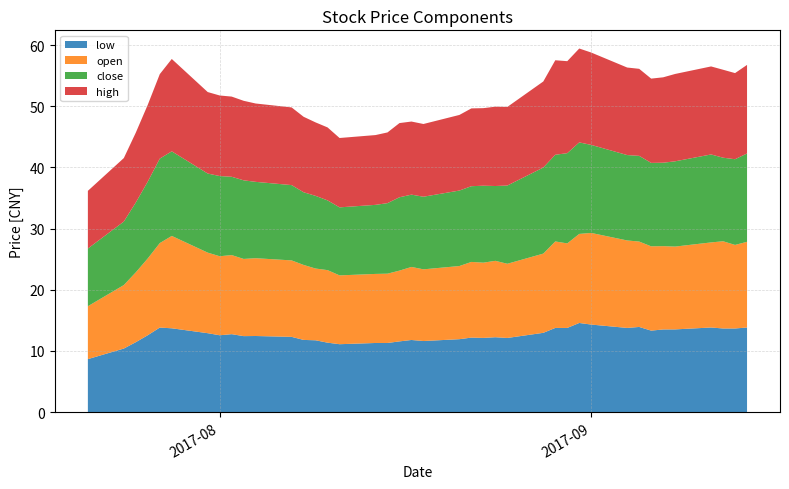

What is the maximum value for low?

14.6